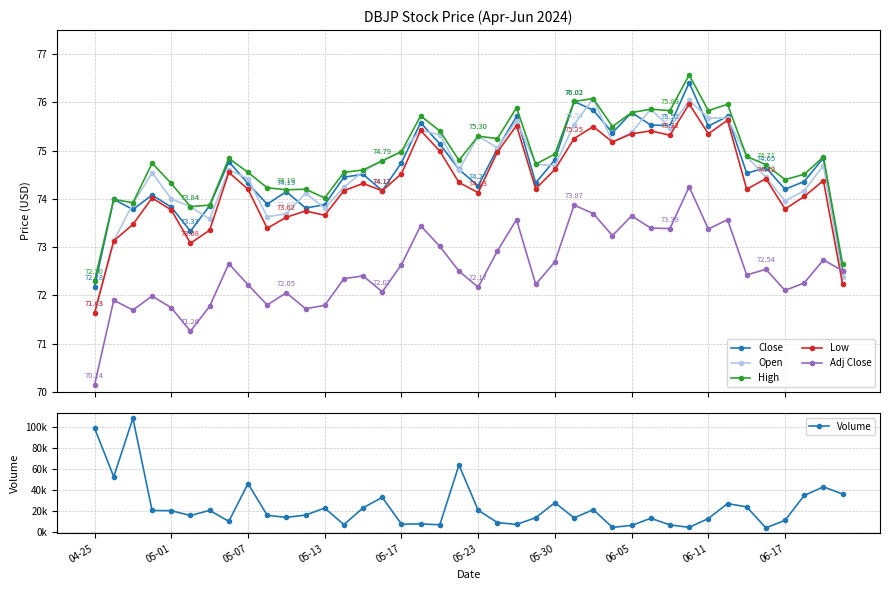

At how many categories does at least one series exceed 93845?

2